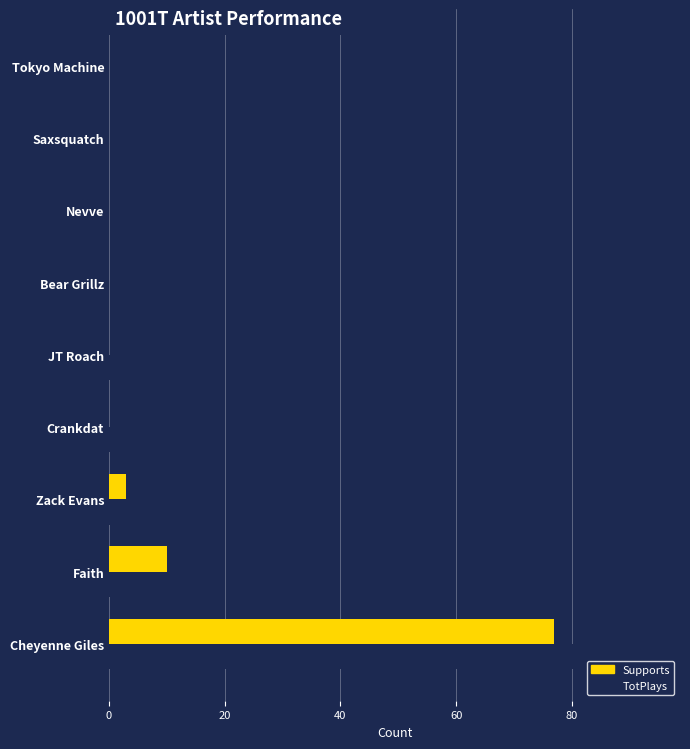

Is it true that TotPlays equals 0 at Bear Grillz?

True